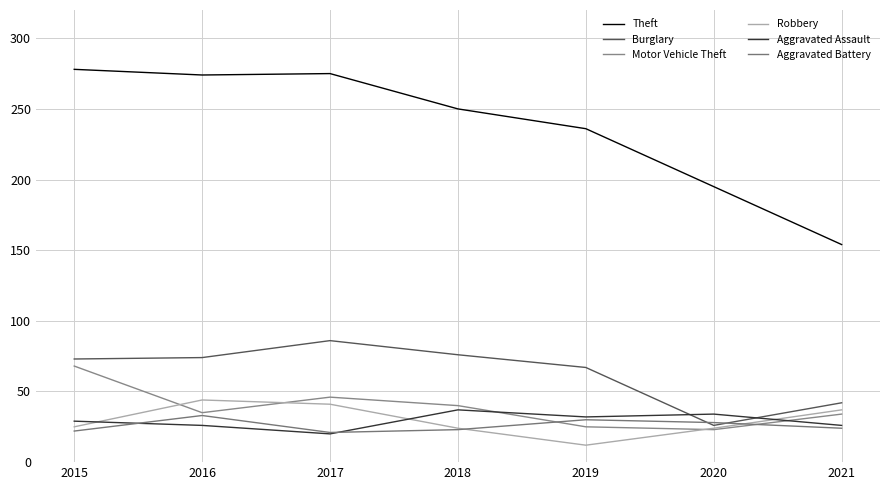

Does the chart display data point markers on the line(s)?

No